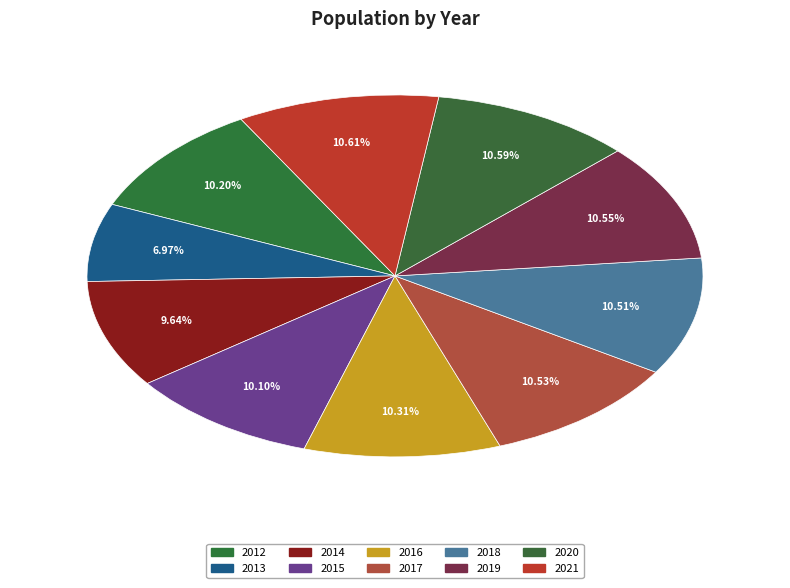

What is the change in value from 2012 to 2020?

+21